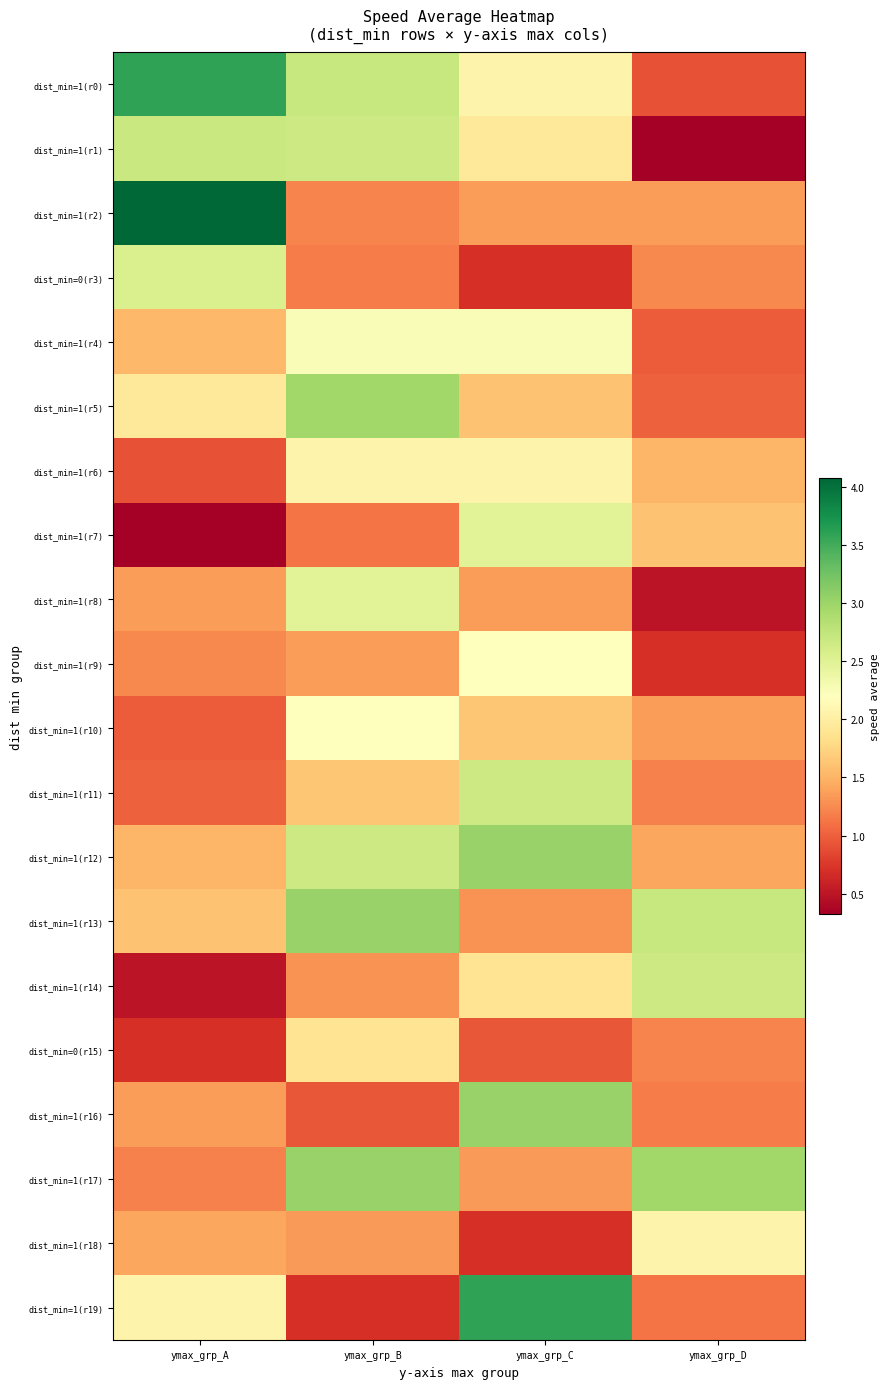

Between ymax_grp_B and ymax_grp_A, which is larger?

ymax_grp_A